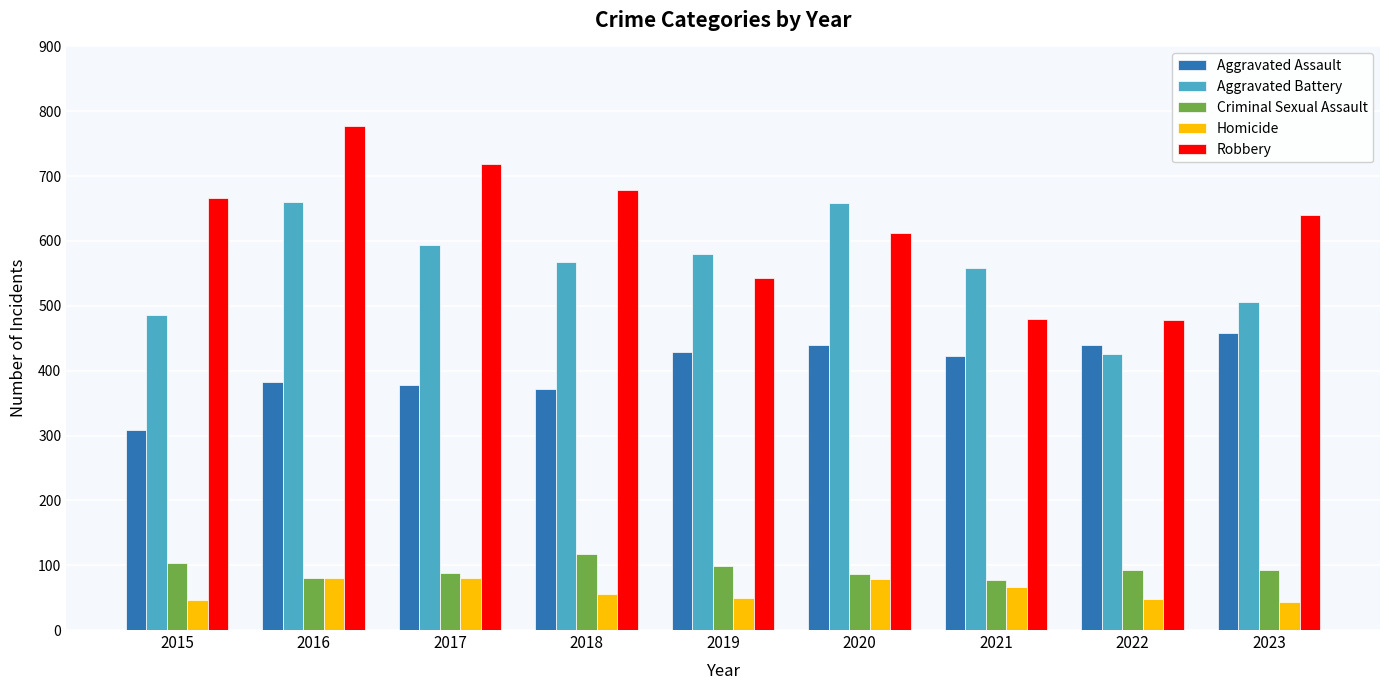

Which category has the highest value across all series?

2016